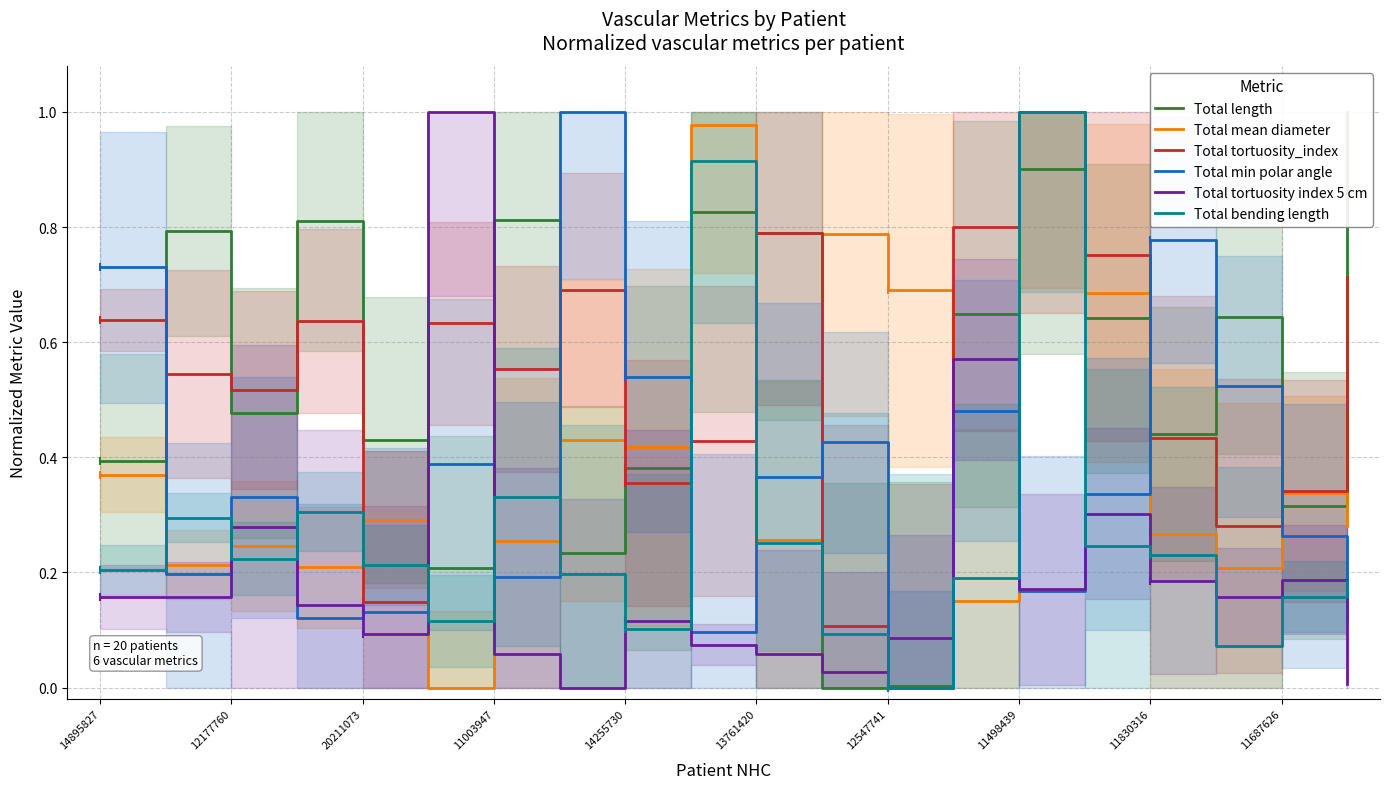

How many values in Total tortuosity_index are above zero?

19